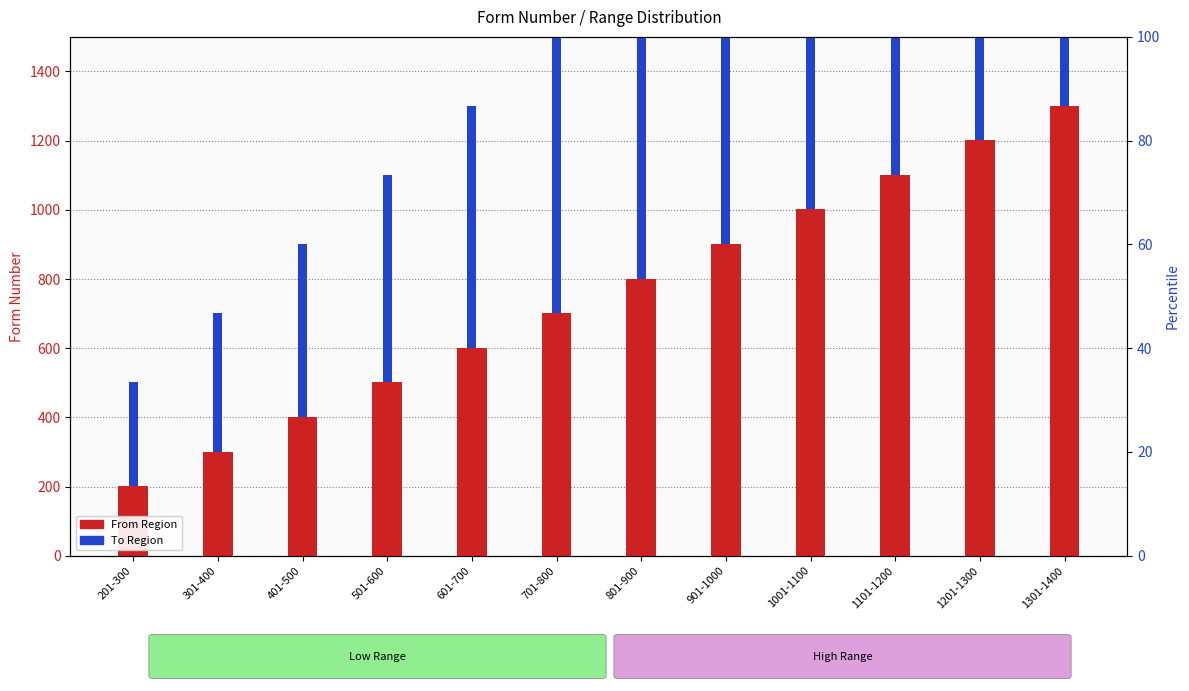

How many bars are there in each group?

2